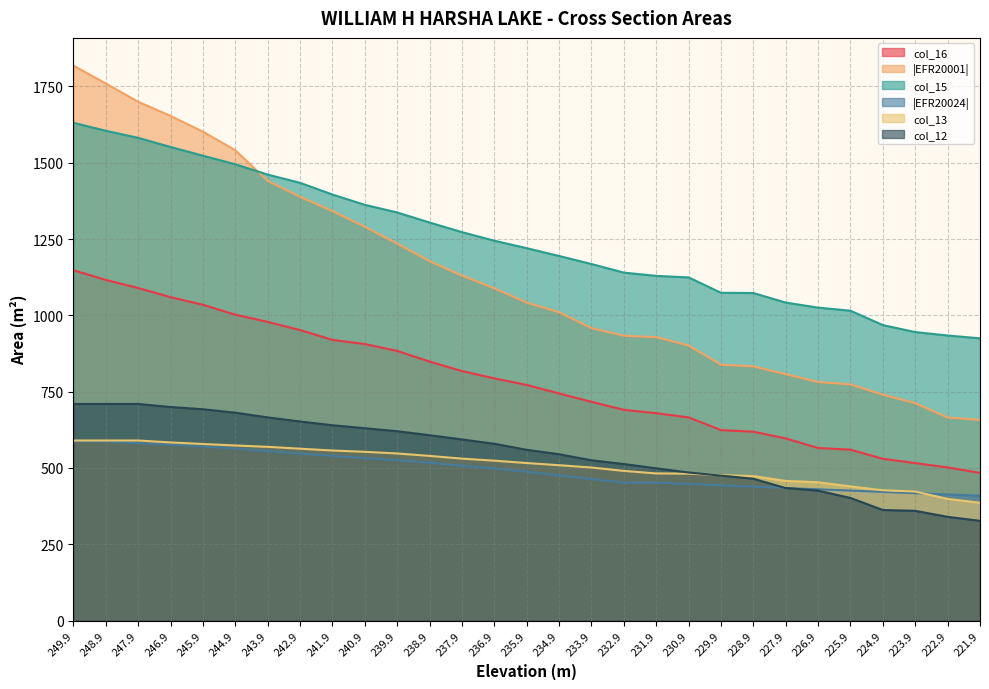

True or false: |EFR20001| has a value of 566.9 at 229.9.

False